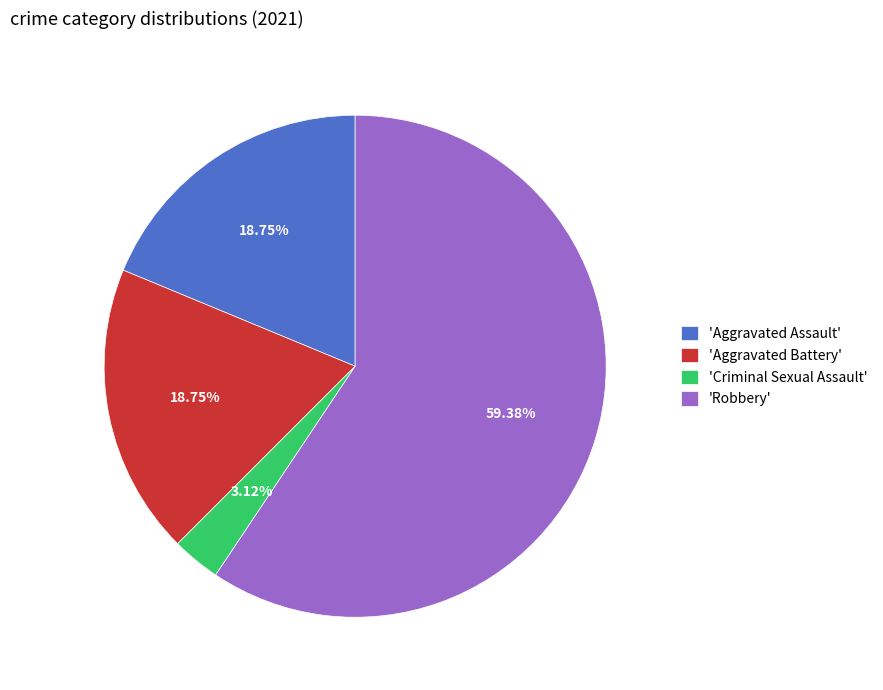

Which slice is the smallest?

'Criminal Sexual Assault'